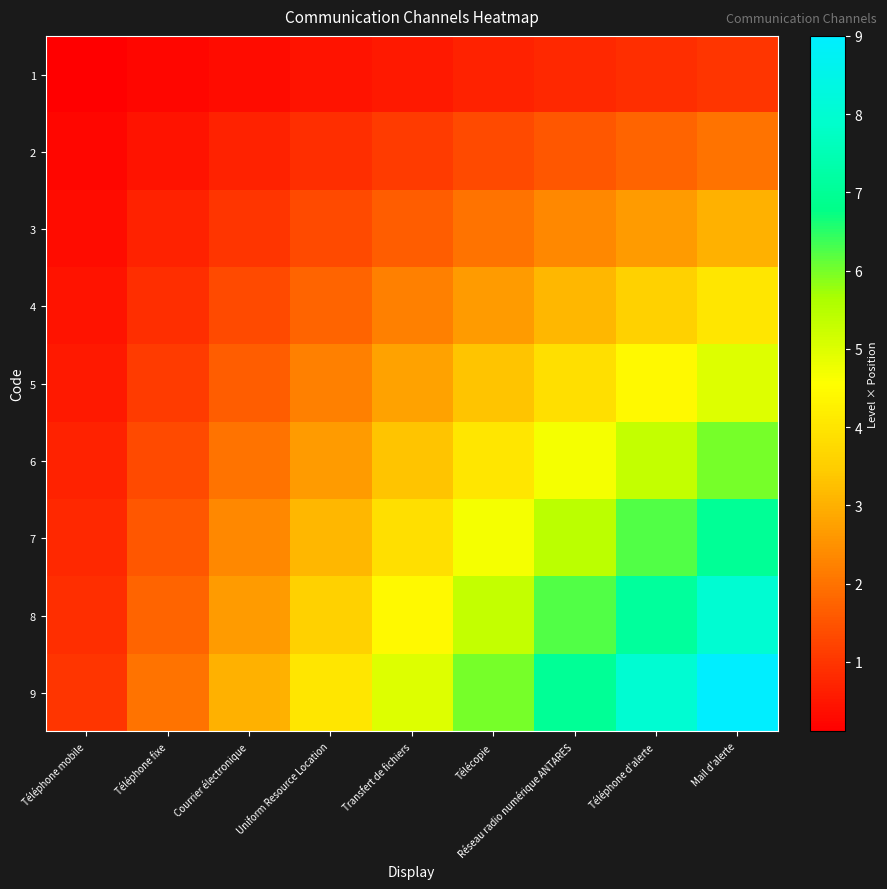

How many categories are shown in the chart?

9